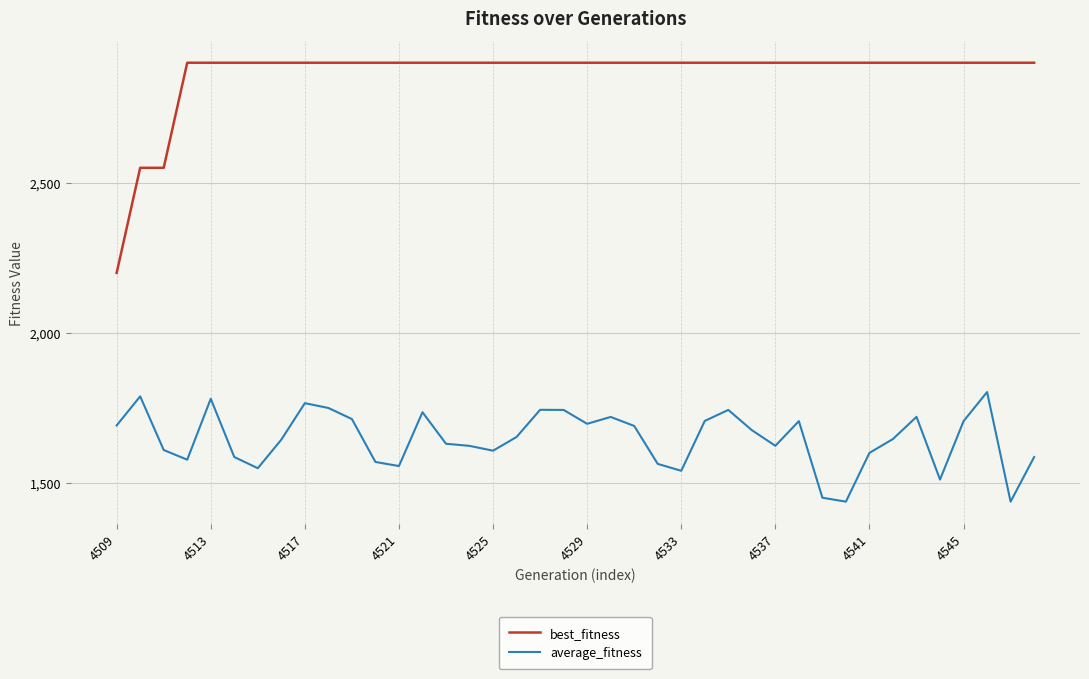

How many lines are shown in the chart?

2